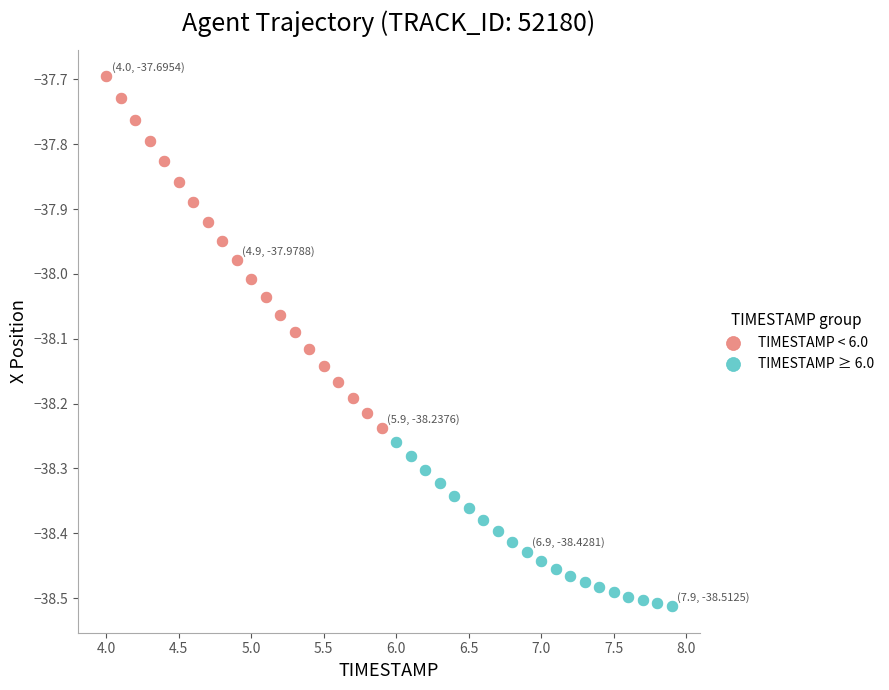

Which series has the largest Y range (max minus min)?

TIMESTAMP < 6.0